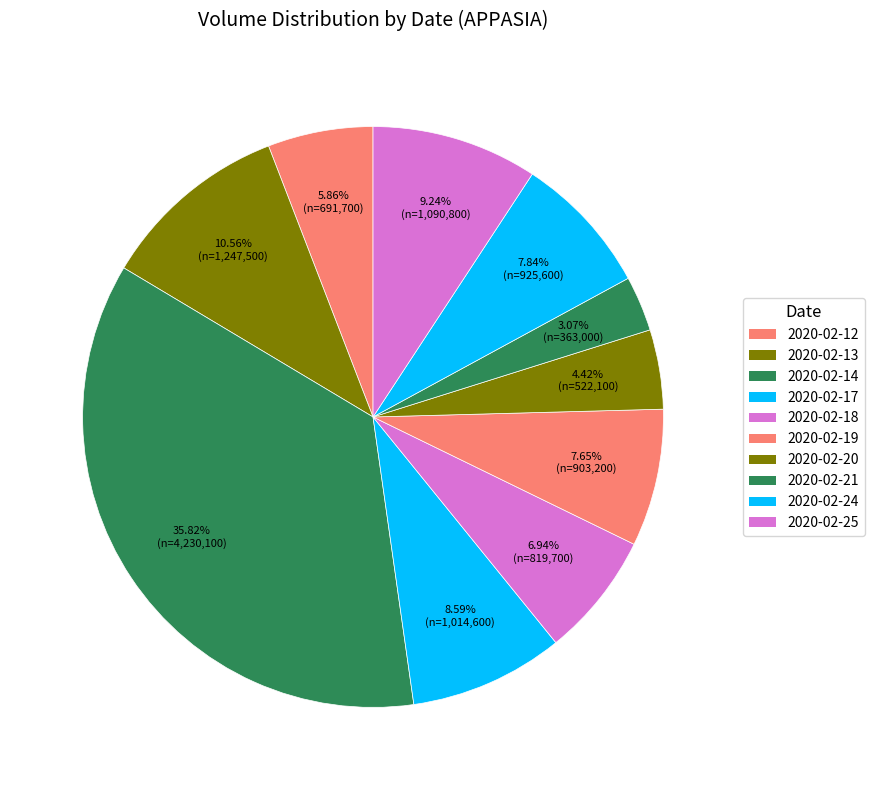

To the nearest percent, what portion does 2020-02-17 represent?

9%